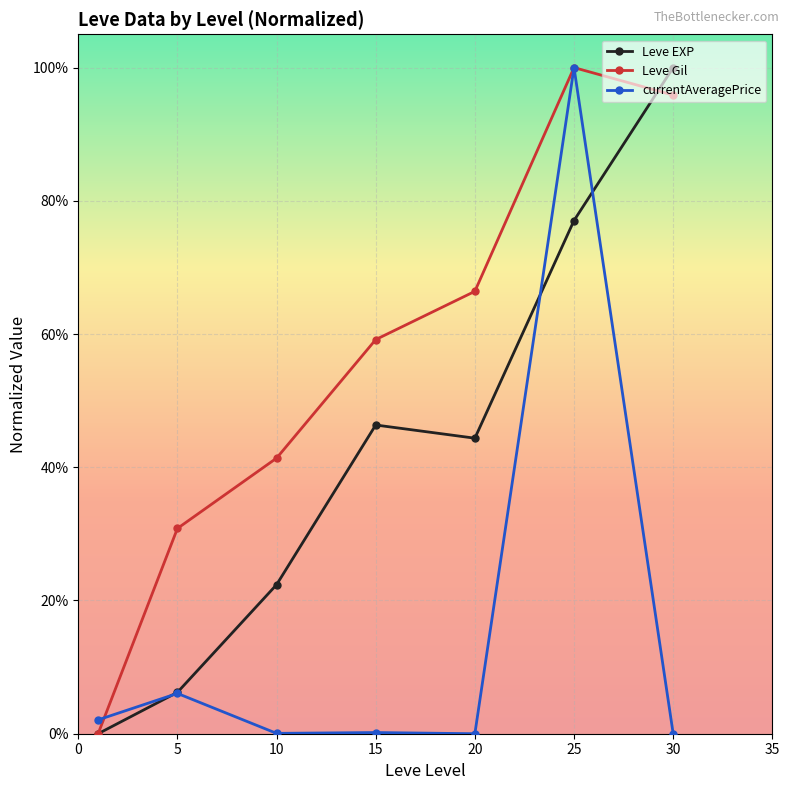

What is the maximum value for Leve Gil?

1.0